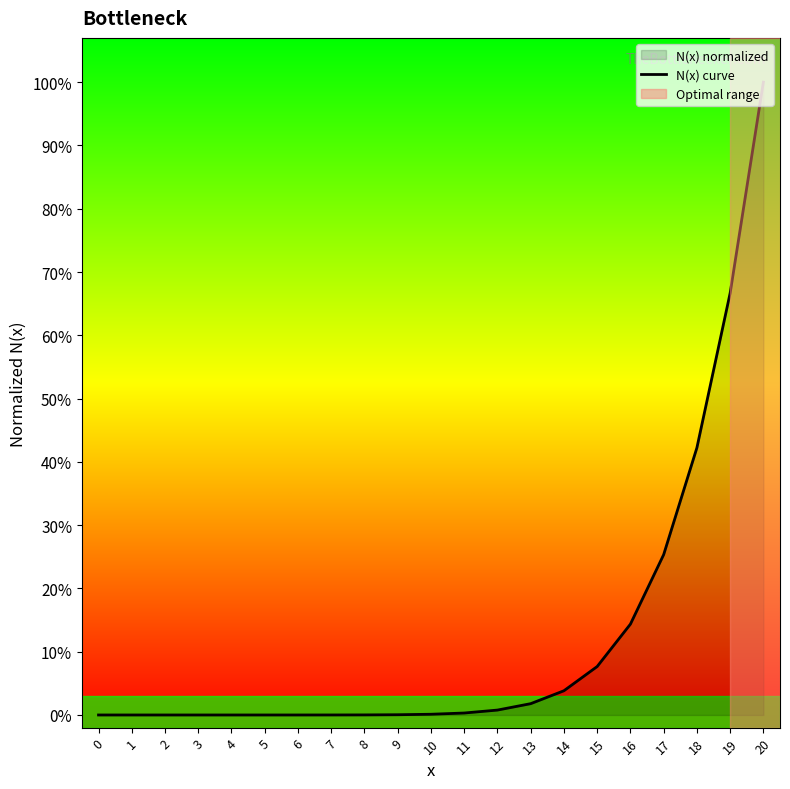

True or false: the data has more than 0 interior local peaks.

False